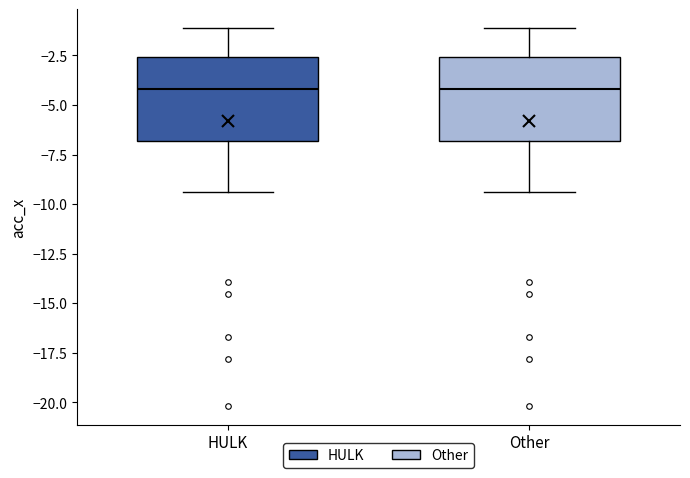

Reading left to right, read every box against the y-axis: the position of its median line, the range the box covers, and the ends of its whiskers. The values are not printed on the chart, so give them approximately, as read against the axis.

HULK: median -4.0, box -7.0 to -2.5, whiskers -9.5 to -1.0
Other: median -4.0, box -7.0 to -2.5, whiskers -9.5 to -1.0